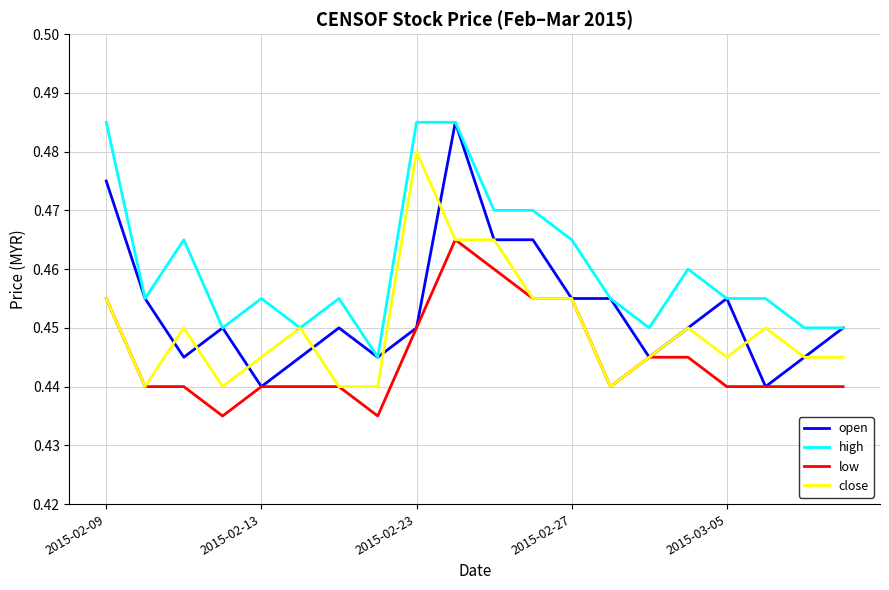

Which series has the widest spread of values?

open